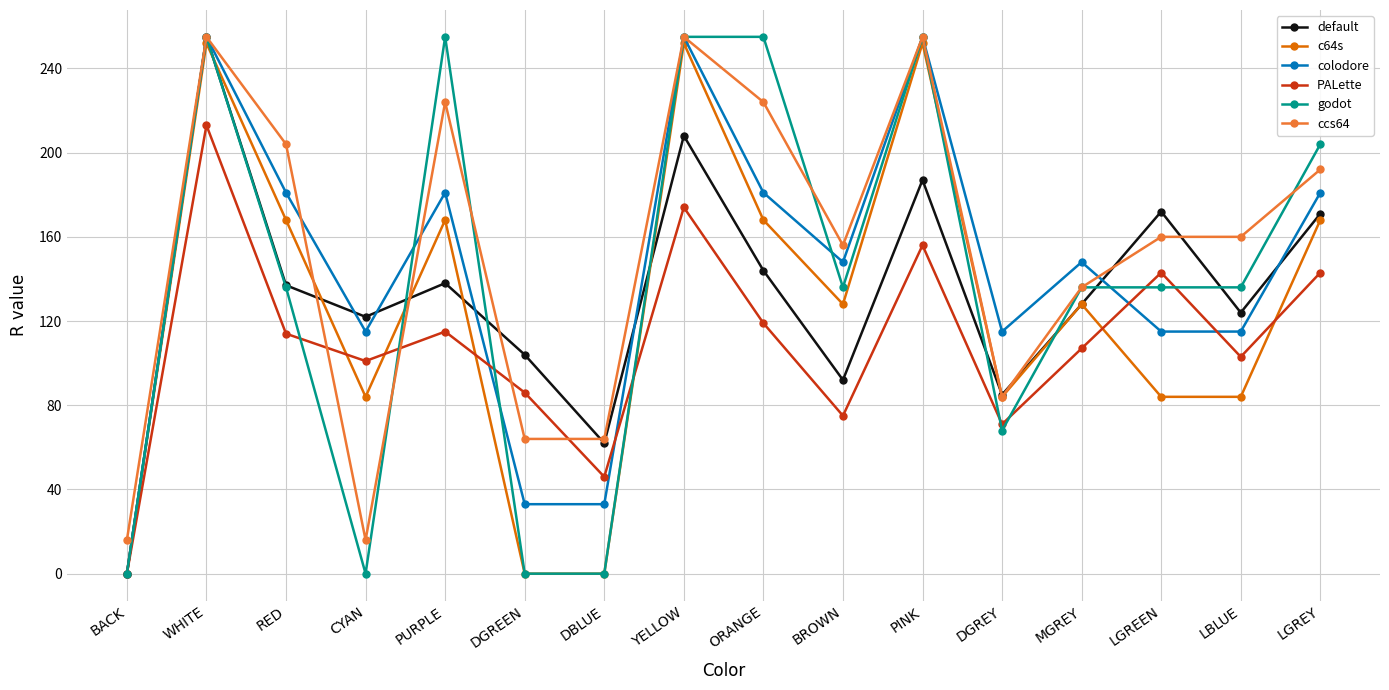

Where does the colodore series first go above 148?

WHITE